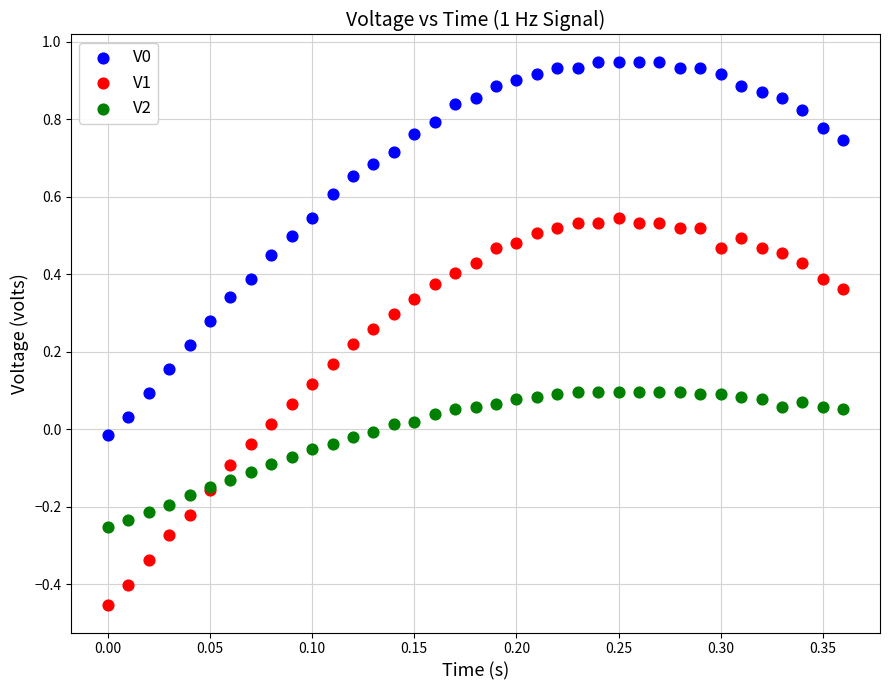

Which series has the largest Y range (max minus min)?

V1